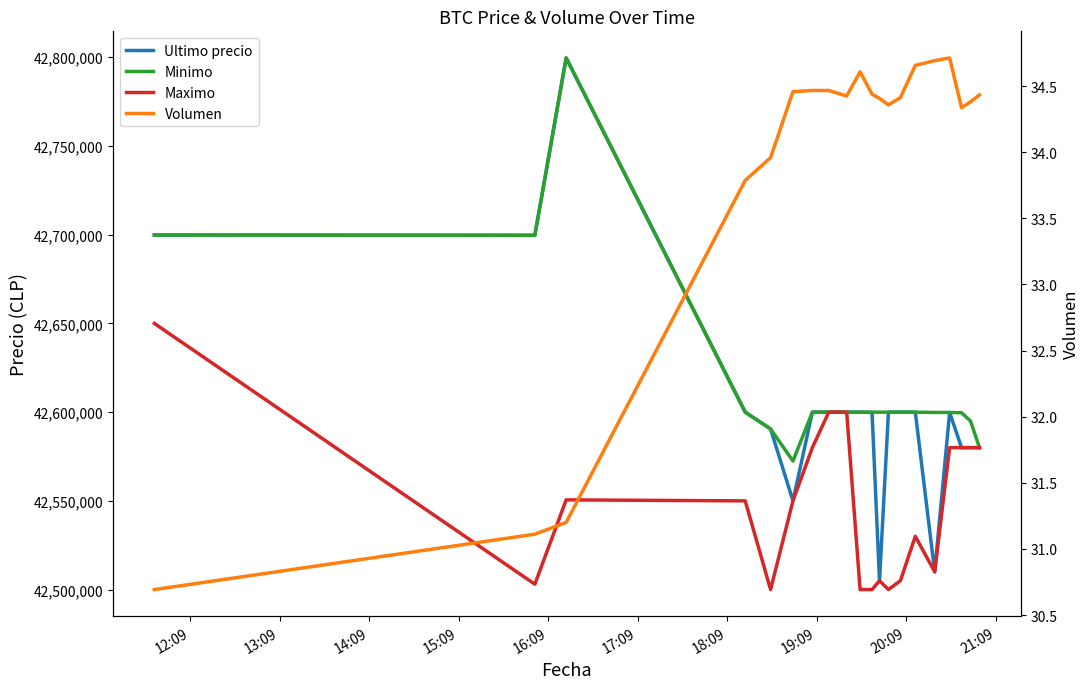

What is the average value of the Minimo series?

42616816.0